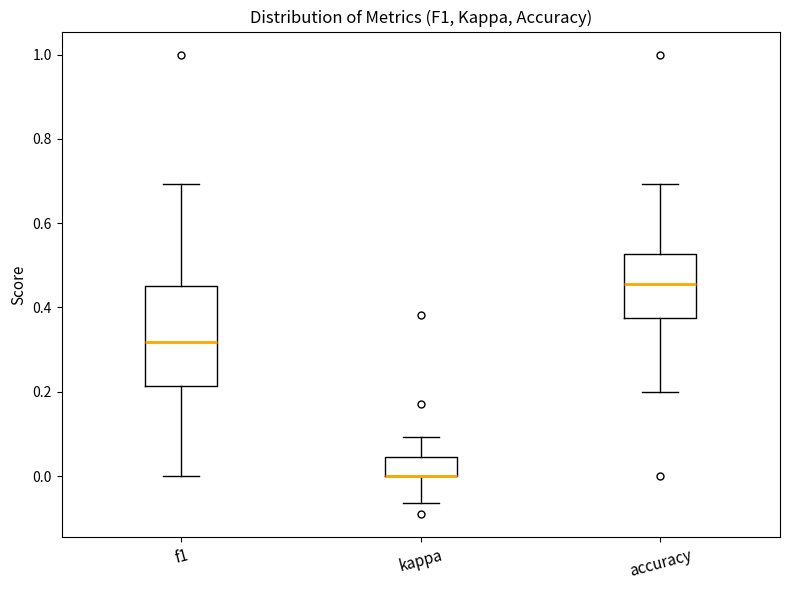

Reading left to right, transcribe this box plot: for each box, give where its median line is, the range the box spans, and where its two whiskers end, as read against the y-axis. The values are not printed on the chart, so give them approximately, as read against the axis.

f1: median 0.32, box 0.22 to 0.46, whiskers 0.00 to 0.70
kappa: median 0.00 (drawn on the box's lower edge), box 0.00 to 0.04, whiskers -0.06 to 0.10
accuracy: median 0.46, box 0.38 to 0.52, whiskers 0.20 to 0.70